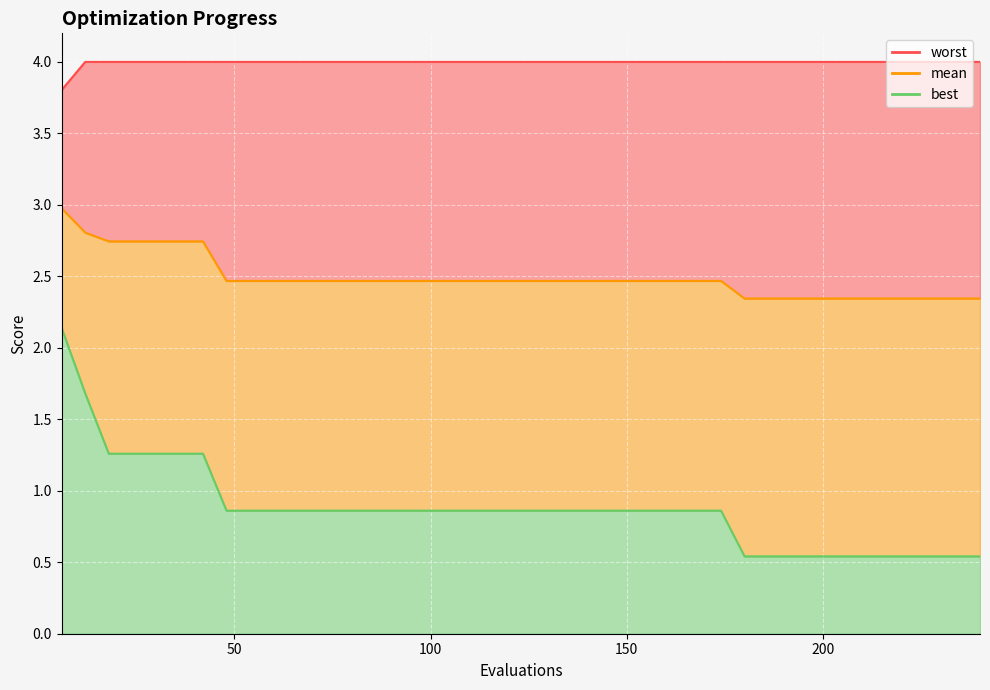

What is the value of the worst point at the 28th from the left?

4.0